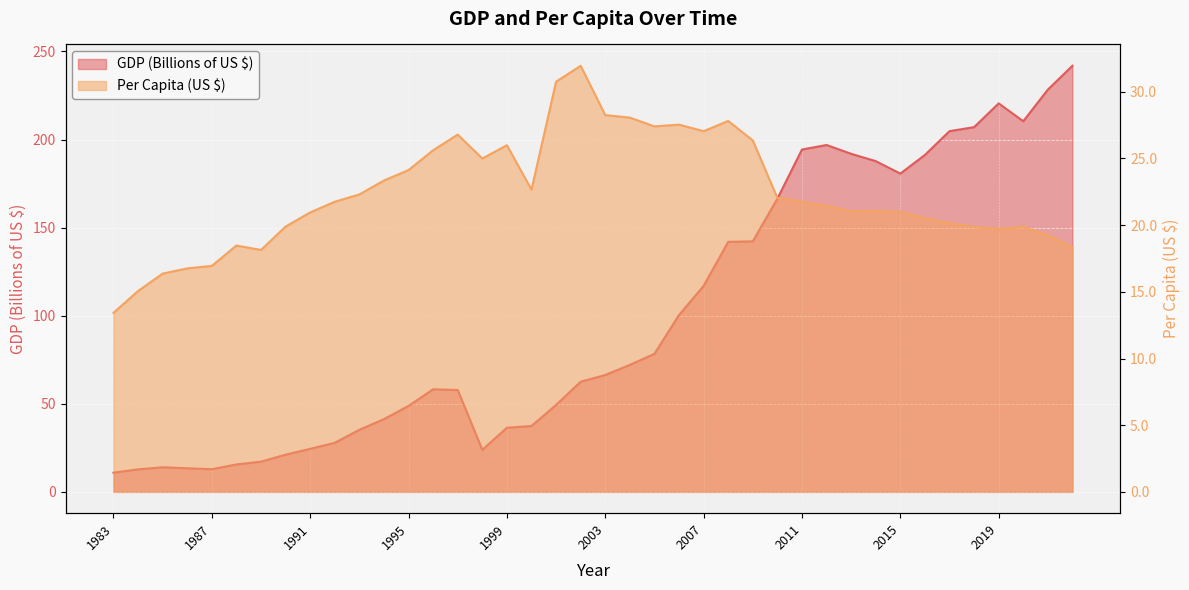

True or false: Per Capita (US $) has more than 0 interior local peaks.

True